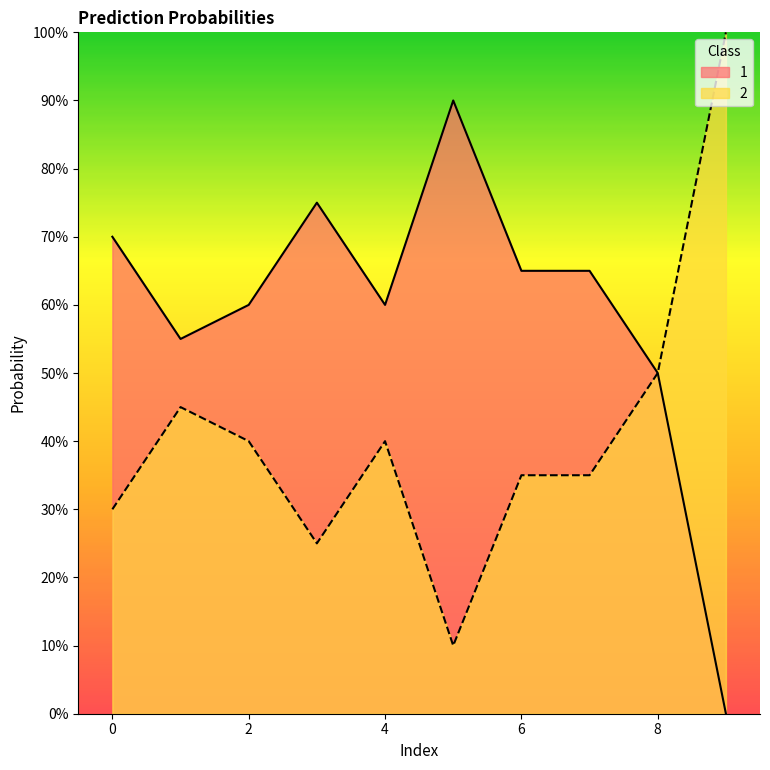

Does the chart display data point markers on the line(s)?

No